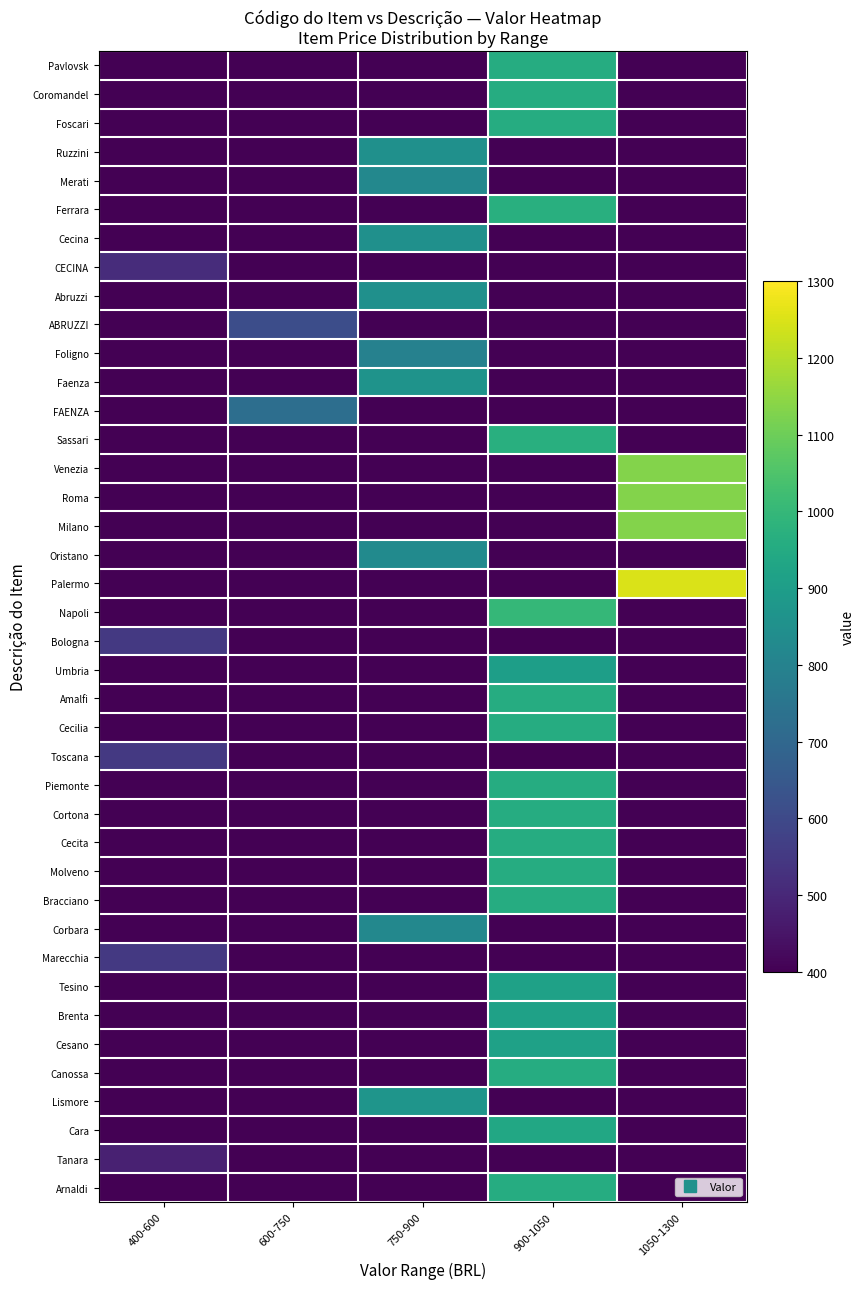

At which category does the chart reach its minimum across all series?

400-600